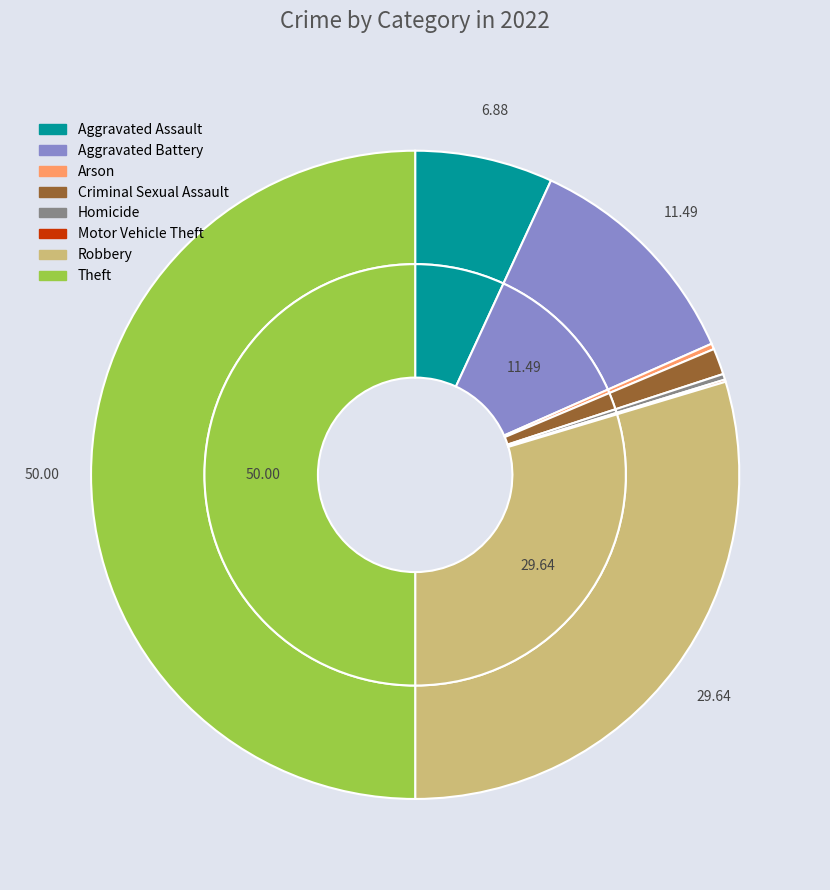

Rank the categories by value from lowest to highest.

Motor Vehicle Theft, Arson, Homicide, Criminal Sexual Assault, Aggravated Assault, Aggravated Battery, Robbery, Theft